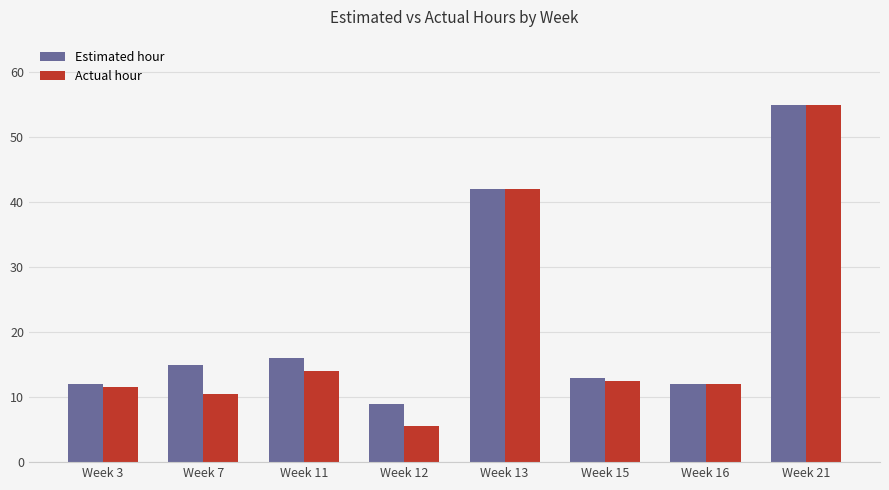

At how many categories does at least one series exceed 17?

2